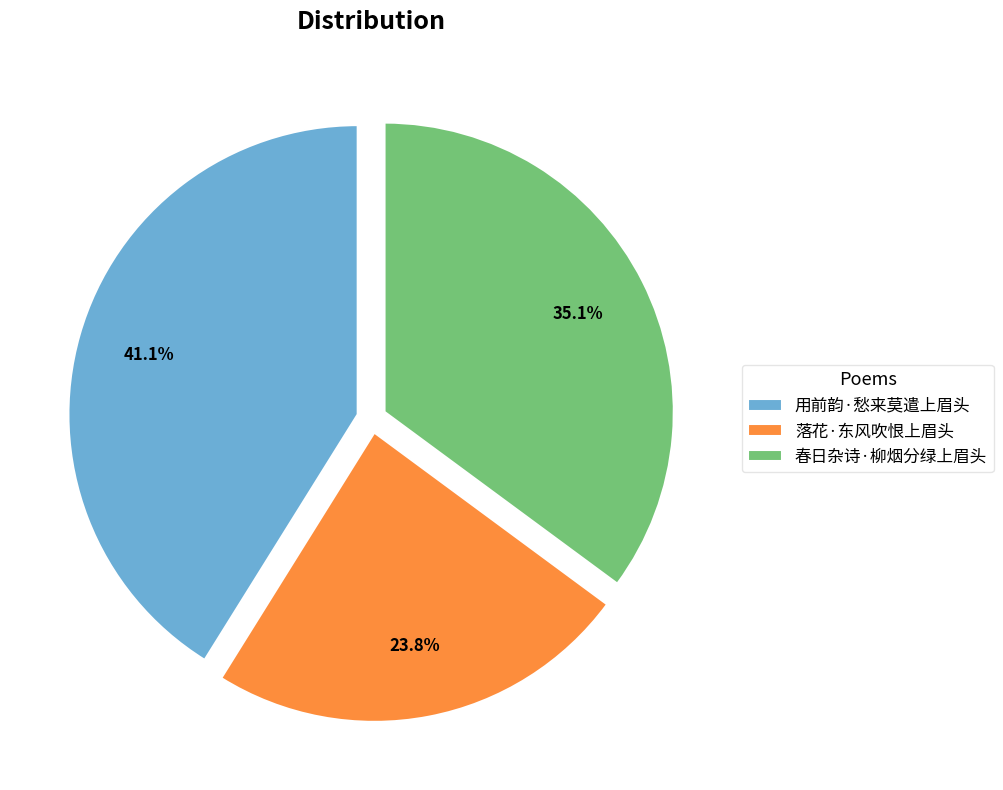

What percentage is the 落花·东风吹恨上眉头 slice, to the nearest percent?

24%